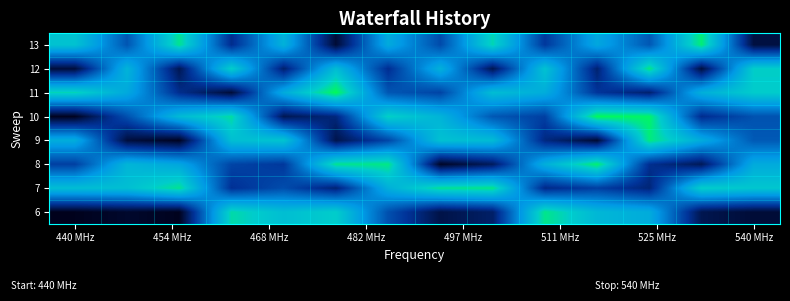

Count the number of categories in the chart.

14